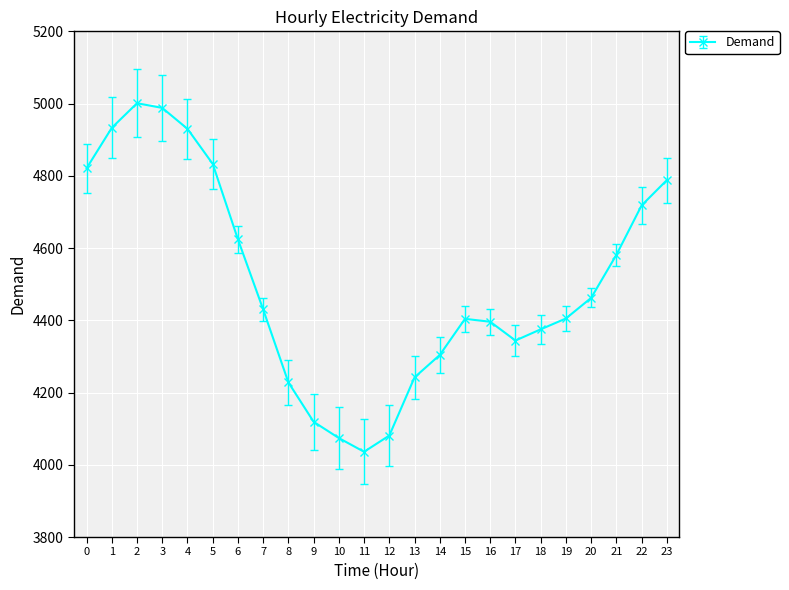

What is the change in value from 1 to 15?

-529